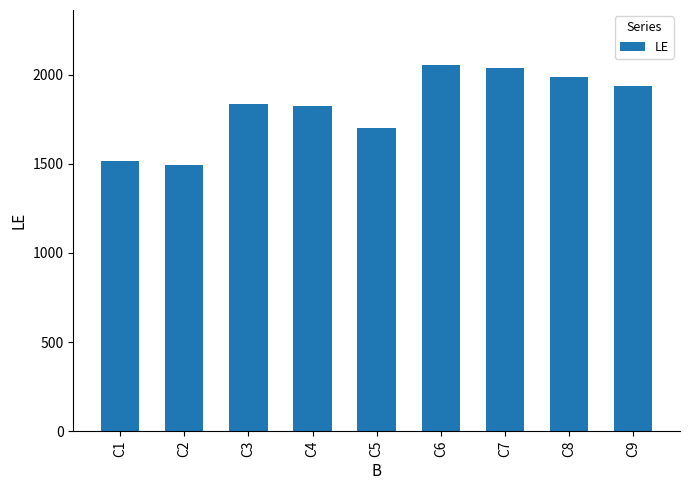

At which label is the value closest to 1775?

C4